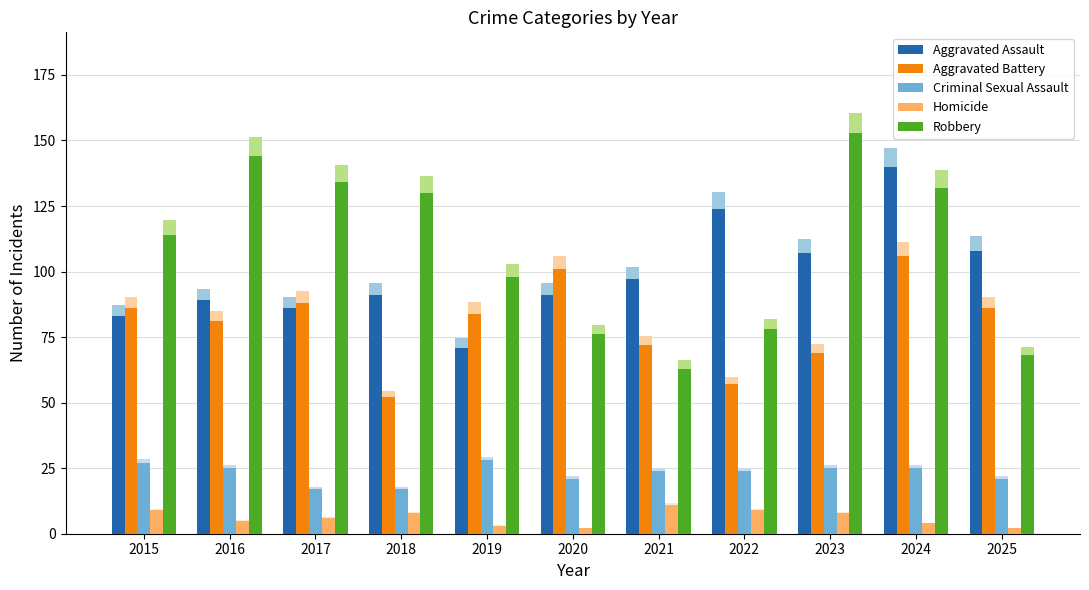

At which label does Aggravated Assault reach its minimum?

2019